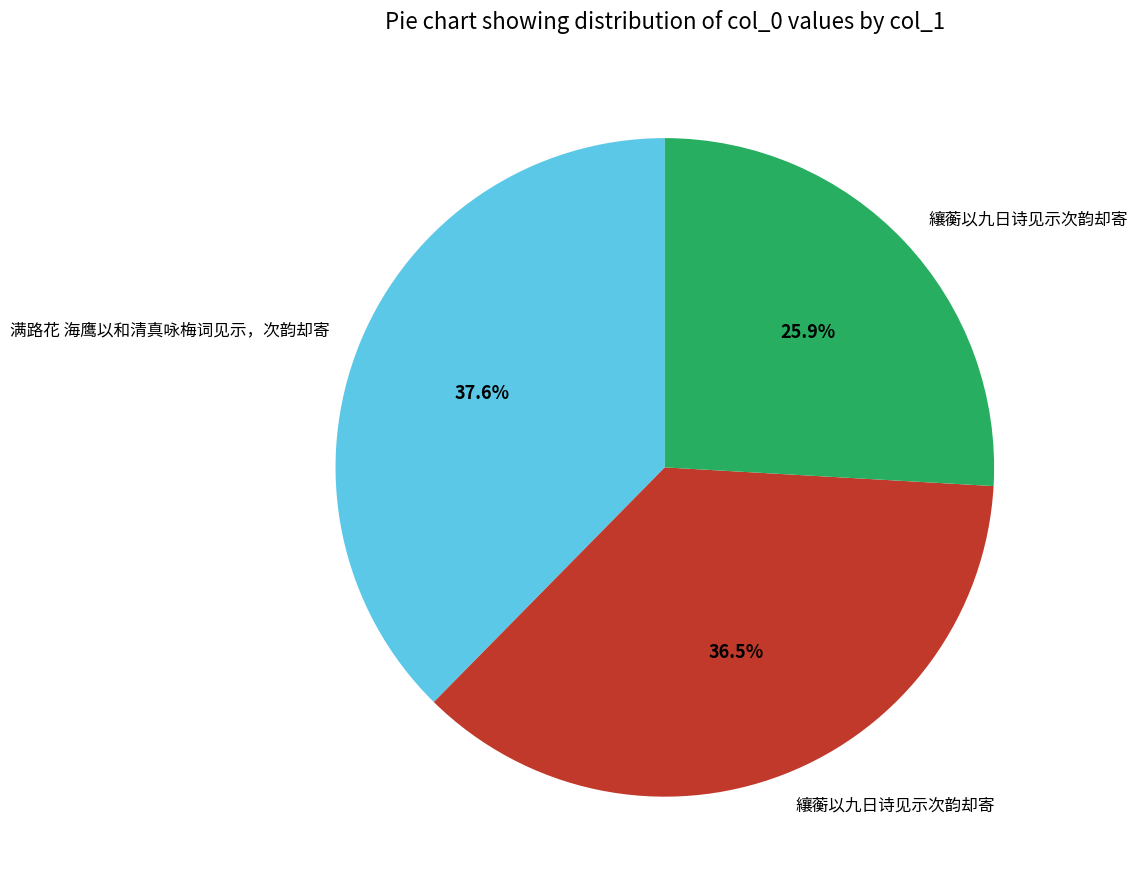

How many slices are in this pie chart?

3